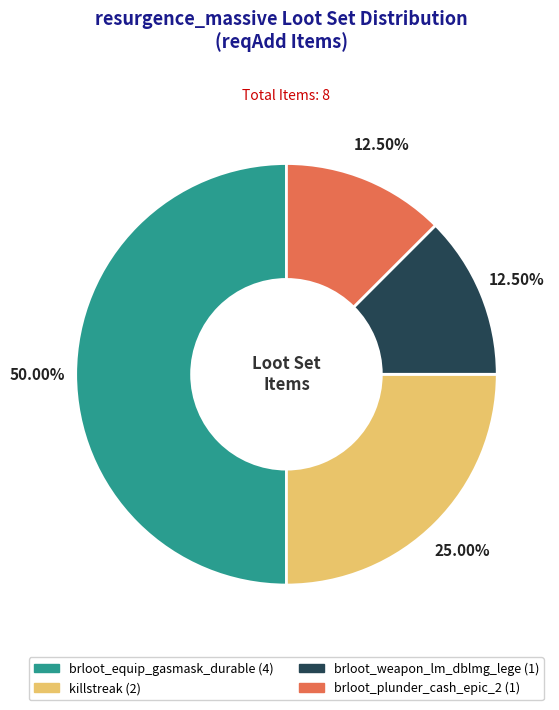

Approximately how many times larger is the value at killstreak compared to brloot_plunder_cash_epic_2?

2.0